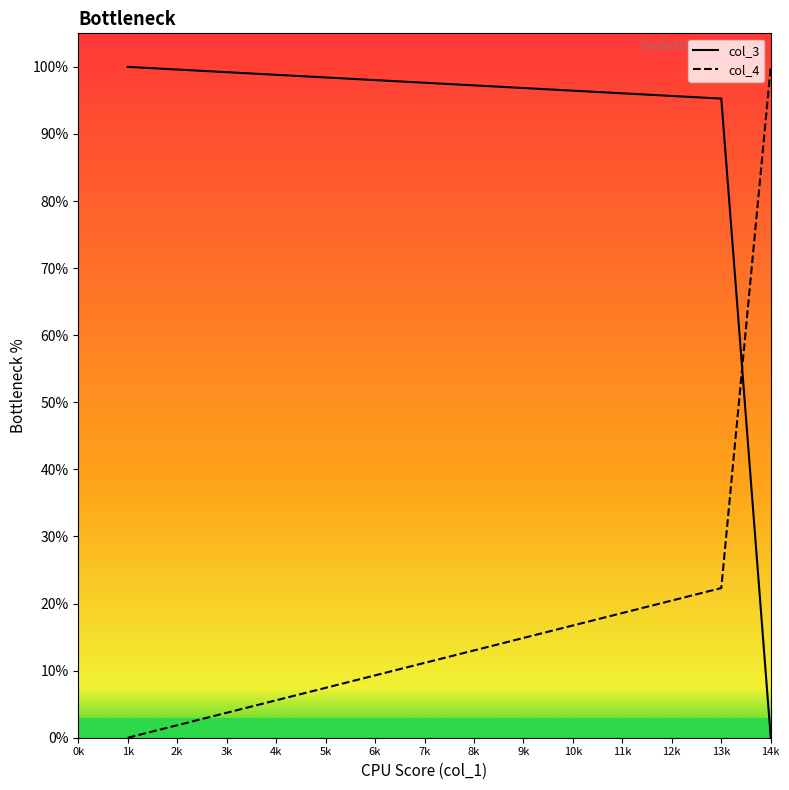

List the series in order of their overall mean, highest first.

col_3, col_4